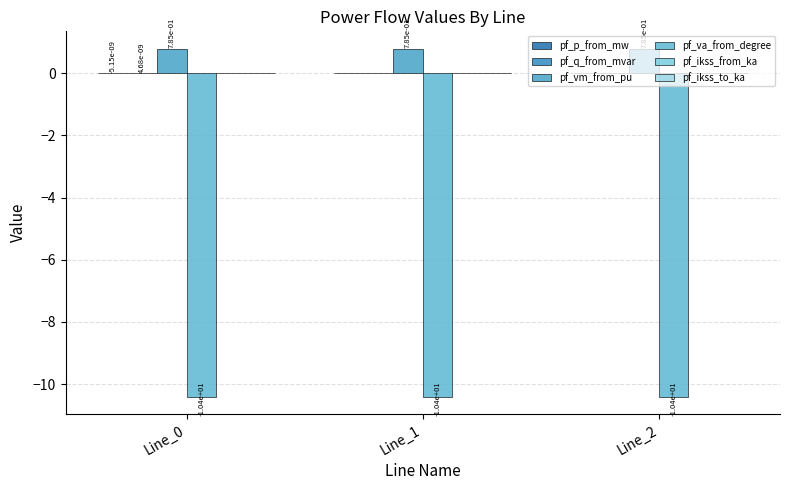

Which series has the widest spread of values?

pf_p_from_mw